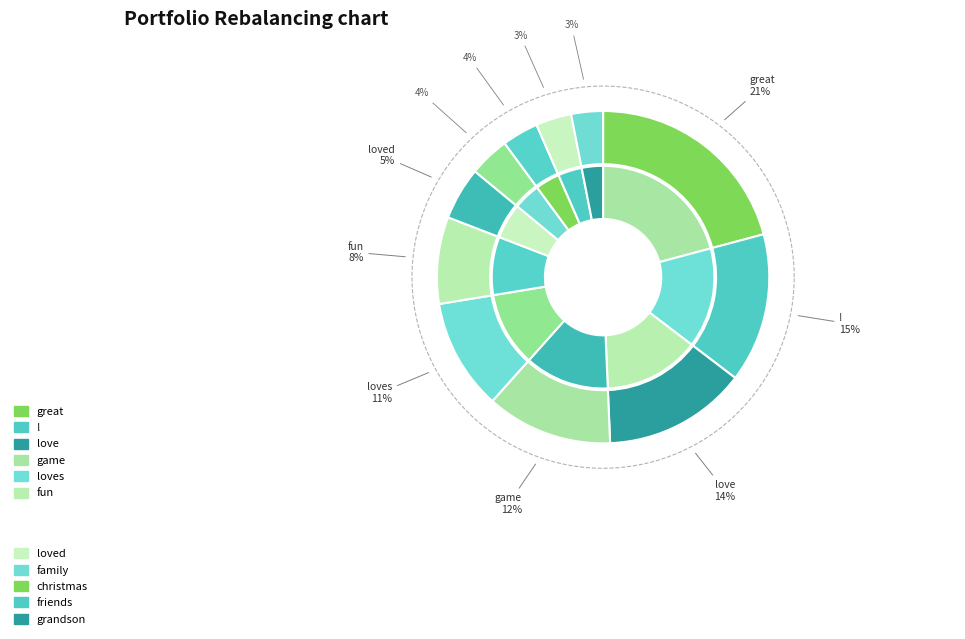

What is the total percentage of game and love?

26.2%